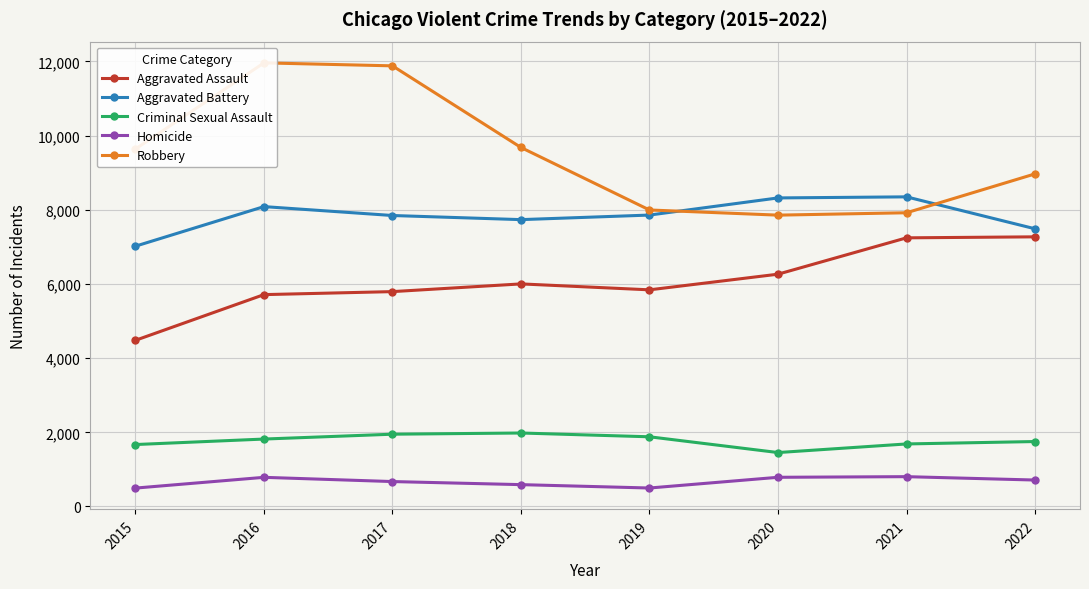

What is the sum of all Criminal Sexual Assault values?

14188